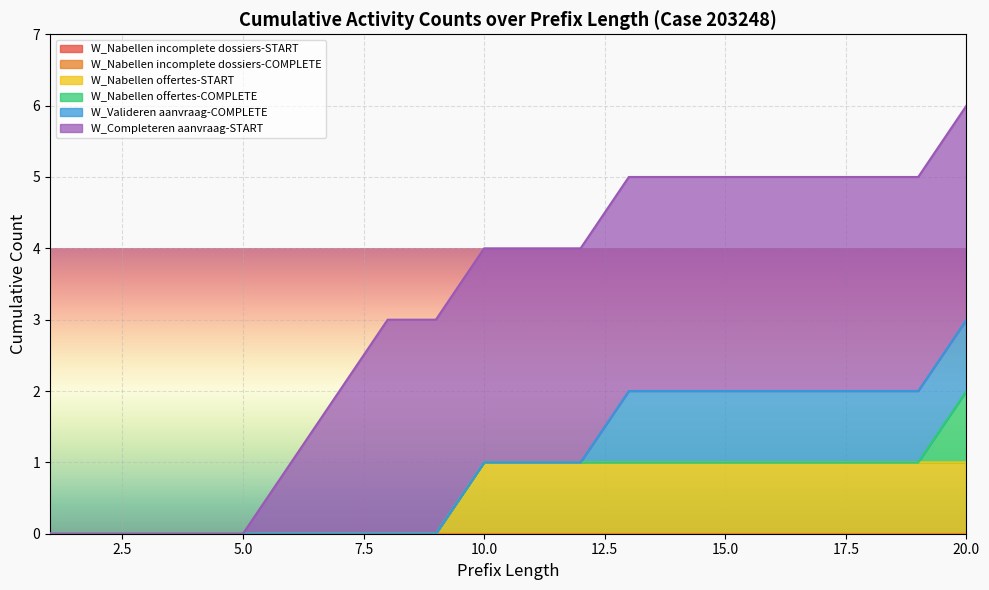

What is the spread (max minus min) of values at 10?

3